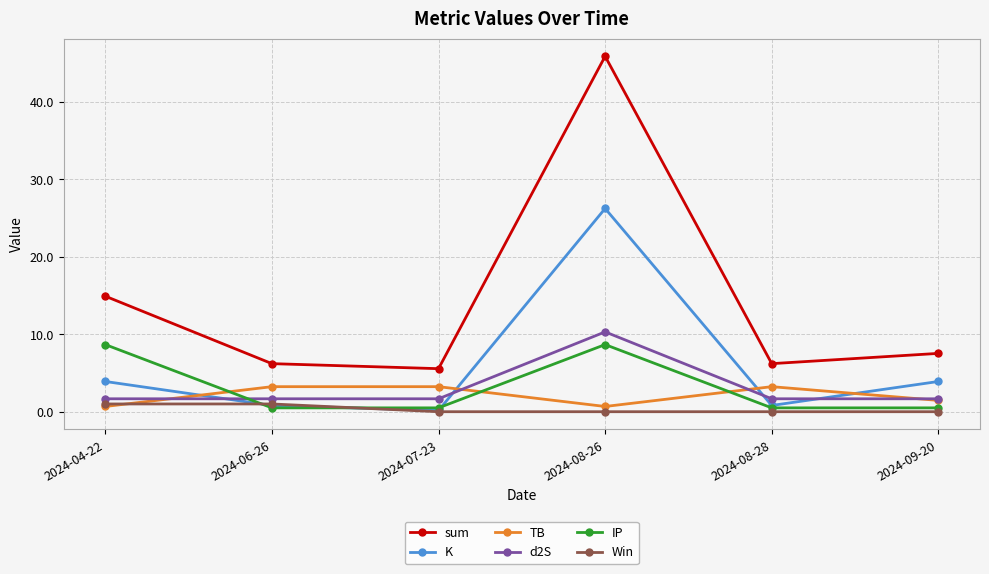

Reading left to right, what are all the values shown in this chart?

sum: 2024-04-22=14.9	2024-06-26=6.2	2024-07-23=5.6	2024-08-26=45.9	2024-08-28=6.2	2024-09-20=7.5
K: 2024-04-22=3.9	2024-06-26=0.8	2024-07-23=0.2	2024-08-26=26.2	2024-08-28=0.8	2024-09-20=3.9
TB: 2024-04-22=0.7	2024-06-26=3.2	2024-07-23=3.2	2024-08-26=0.7	2024-08-28=3.2	2024-09-20=1.5
d2S: 2024-04-22=1.7	2024-06-26=1.7	2024-07-23=1.7	2024-08-26=10.3	2024-08-28=1.7	2024-09-20=1.7
IP: 2024-04-22=8.7	2024-06-26=0.5	2024-07-23=0.5	2024-08-26=8.7	2024-08-28=0.5	2024-09-20=0.5
Win: 2024-04-22=1.0	2024-06-26=1.0	2024-07-23=0.0	2024-08-26=0.0	2024-08-28=0.0	2024-09-20=0.0